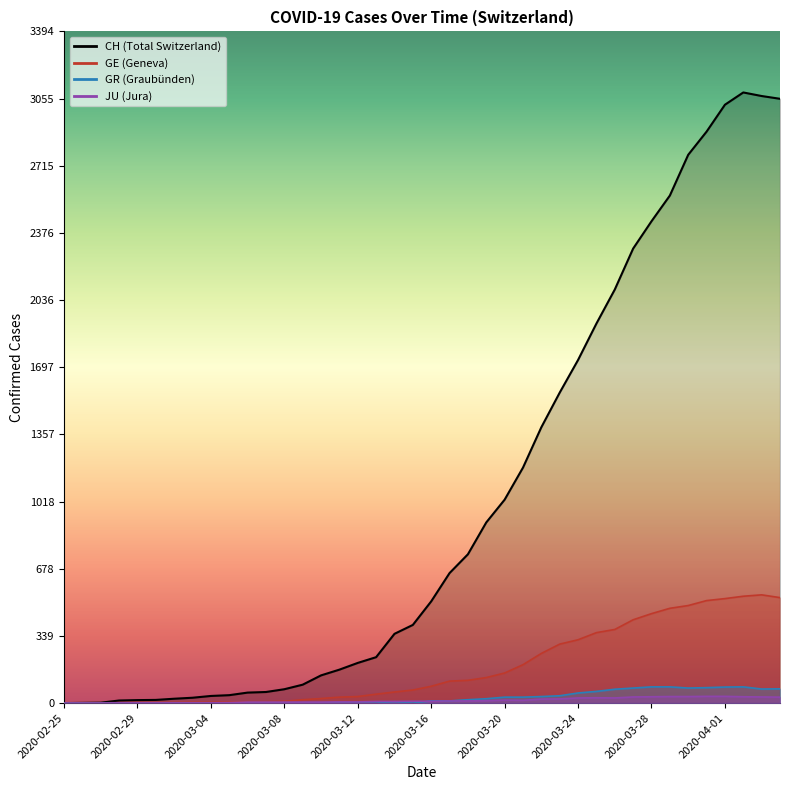

Which series has the largest total across all categories?

CH